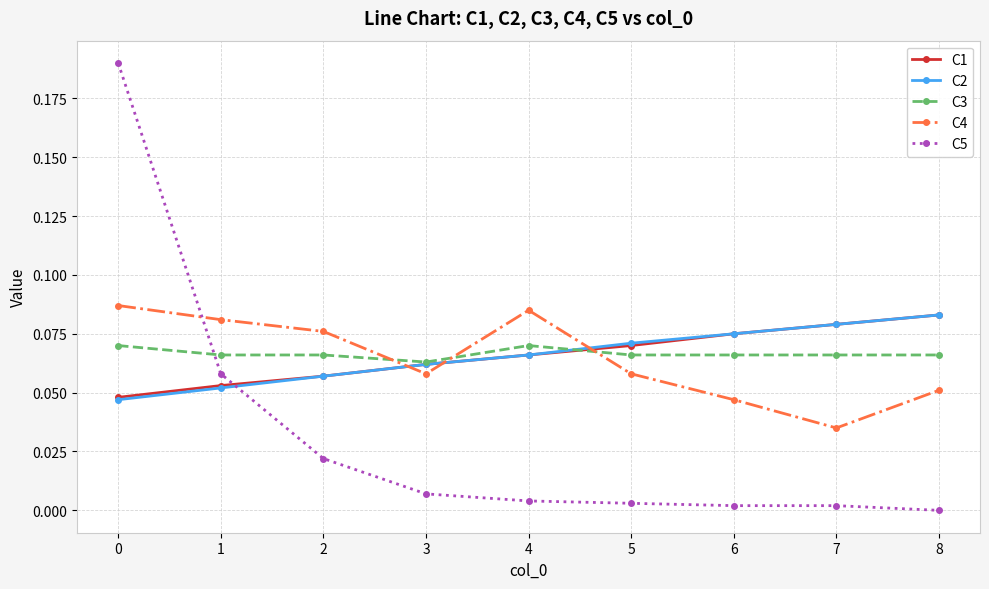

At which label is C5 closest to 0?

8